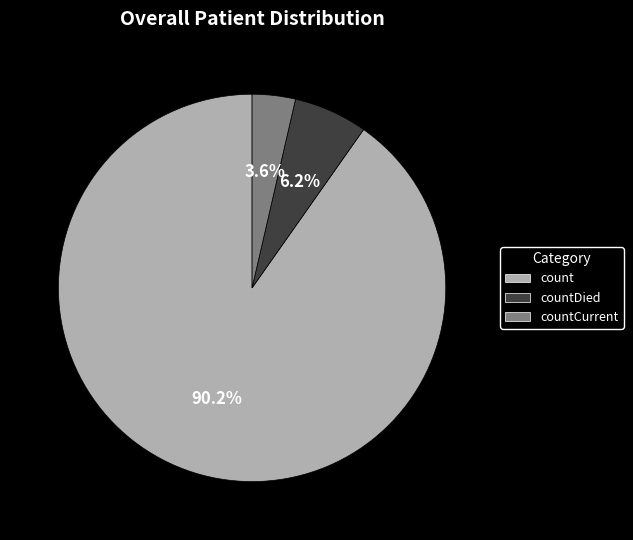

To the nearest percent, what percentage of the pie is countDied?

6%